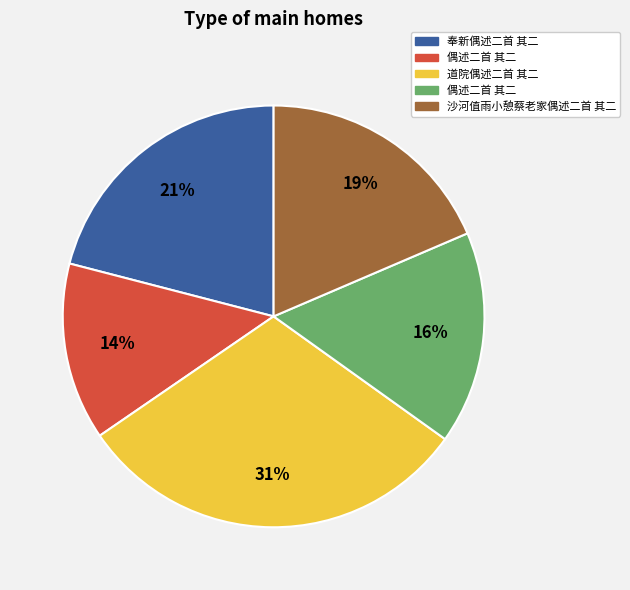

Is there any slice that represents more than half of the pie?

No